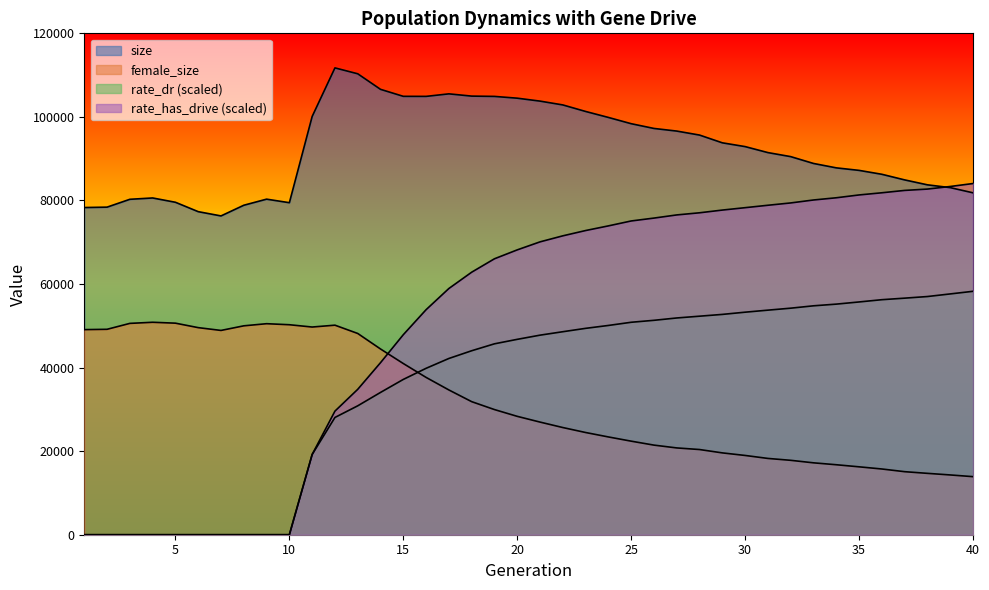

Which has a higher value, 17 or 2?

17